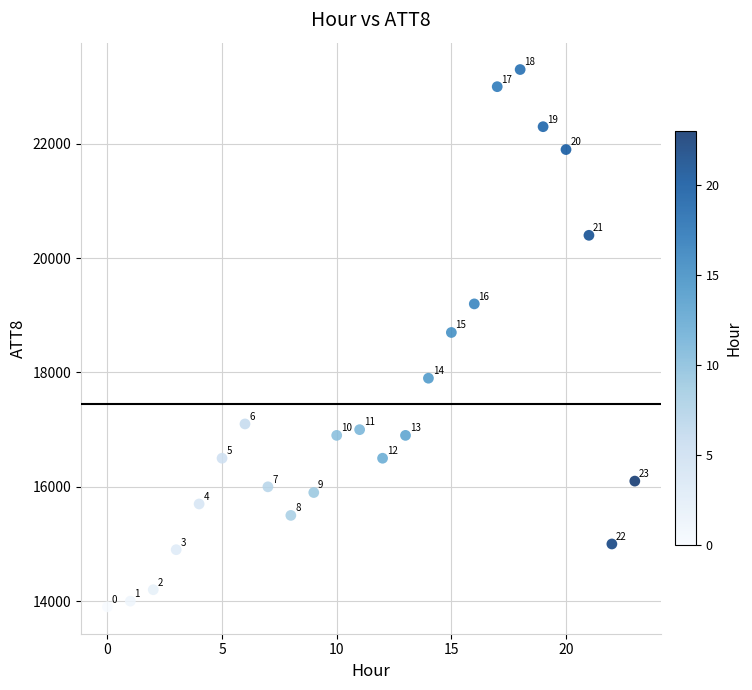

What Y value in the scatter plot is closest to 18600?

18700